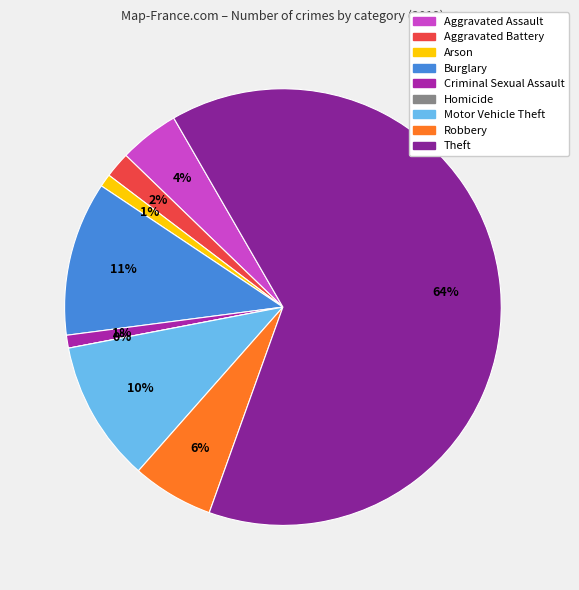

The Robbery slice represents 6% of the pie. True or false?

True